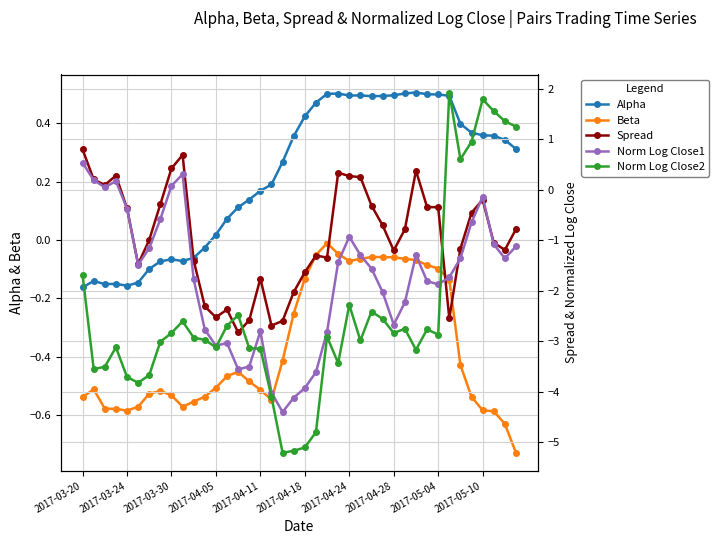

Rank the series by their average value, from lowest to highest.

Norm Log Close2, Norm Log Close1, Spread, Beta, Alpha